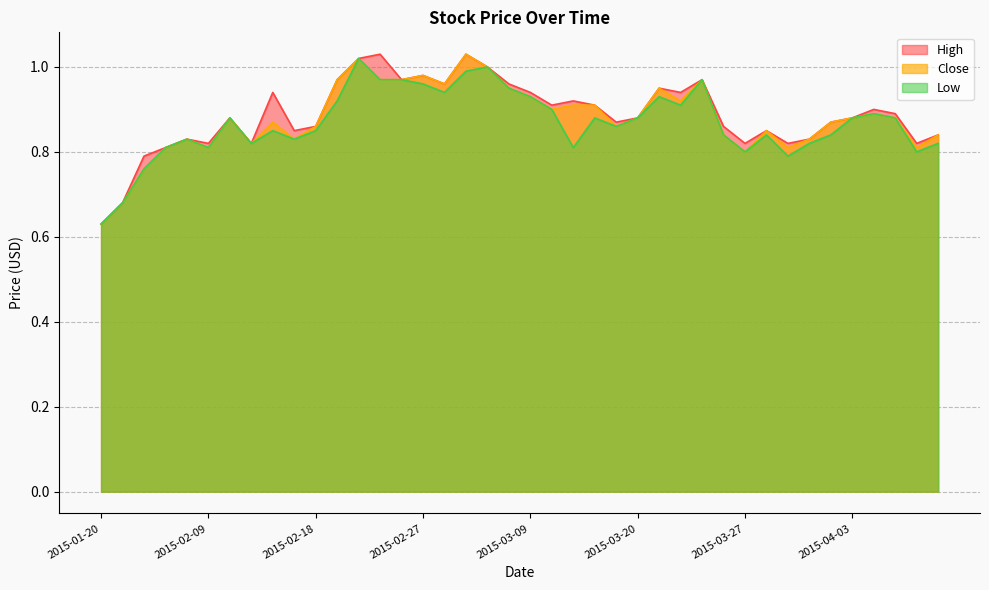

Where is the first local maximum for High?

2015-02-06